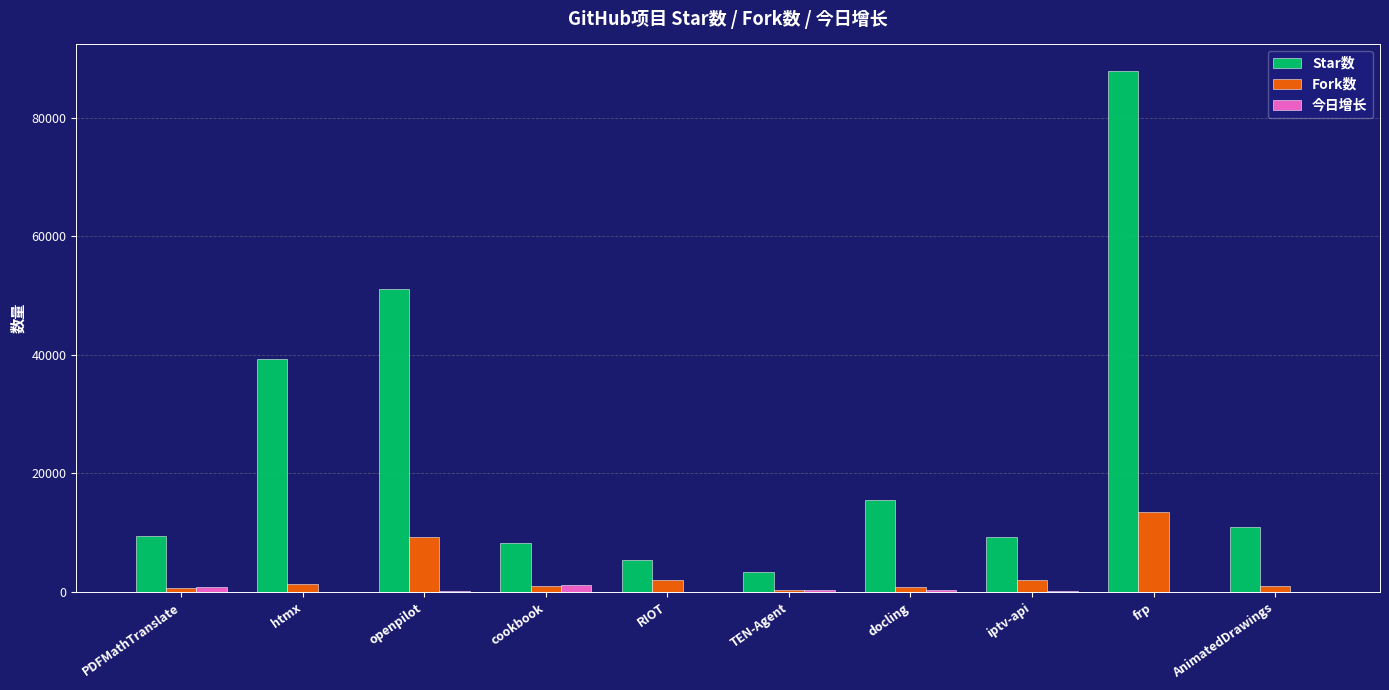

Is it true that Fork数 equals 7984 at frp?

False